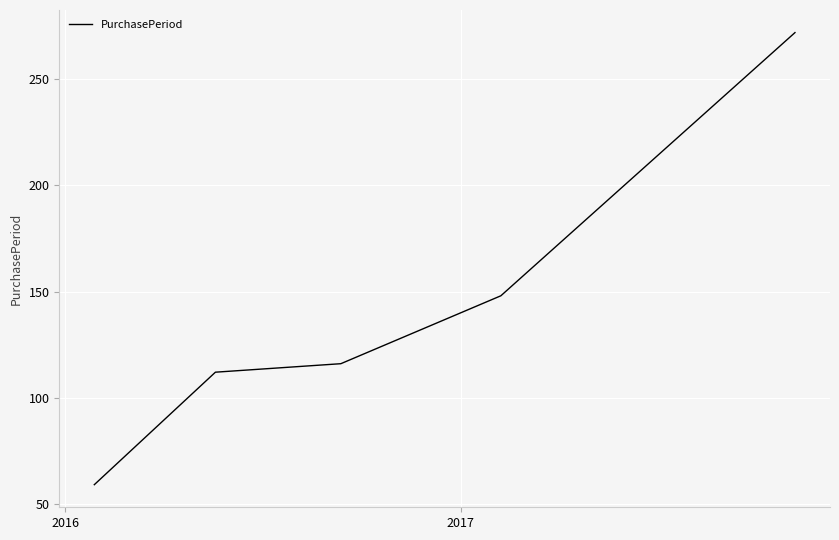

What is the greatest value displayed?

272